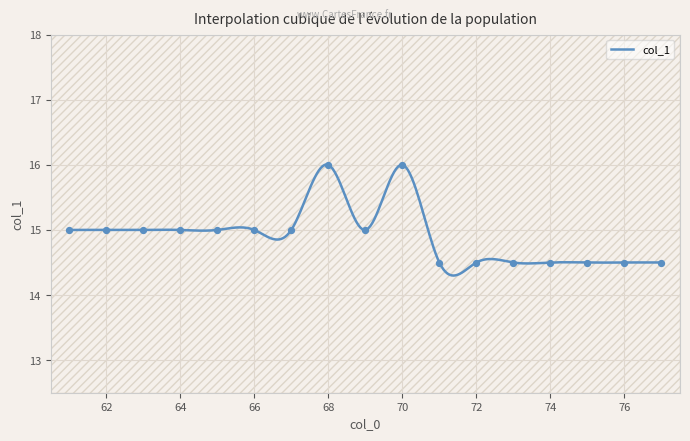

What is the ratio of the value at 65 to the value at 63?

1.0